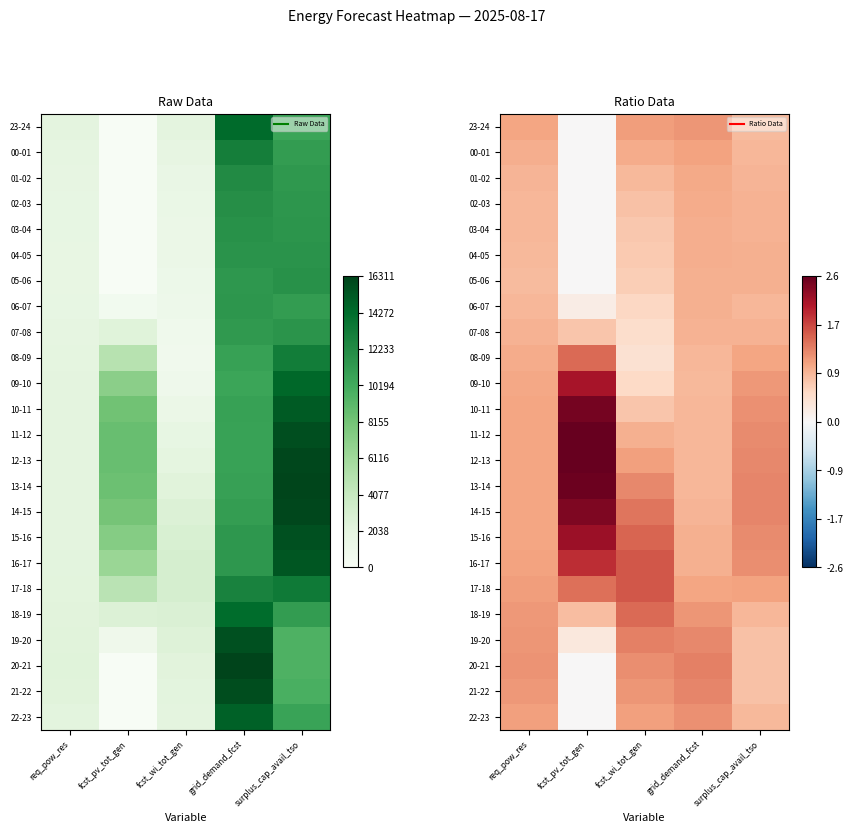

What is the difference between the highest and lowest values at fcst_wi_tot_gen?

1.2